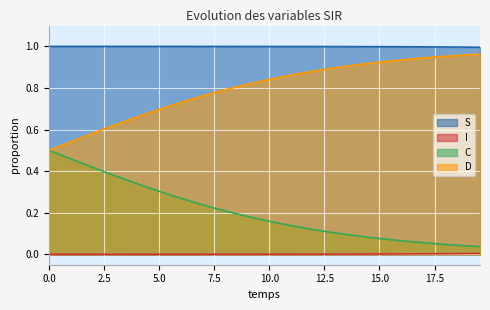

True or false: S has more than 0 interior local peaks.

False